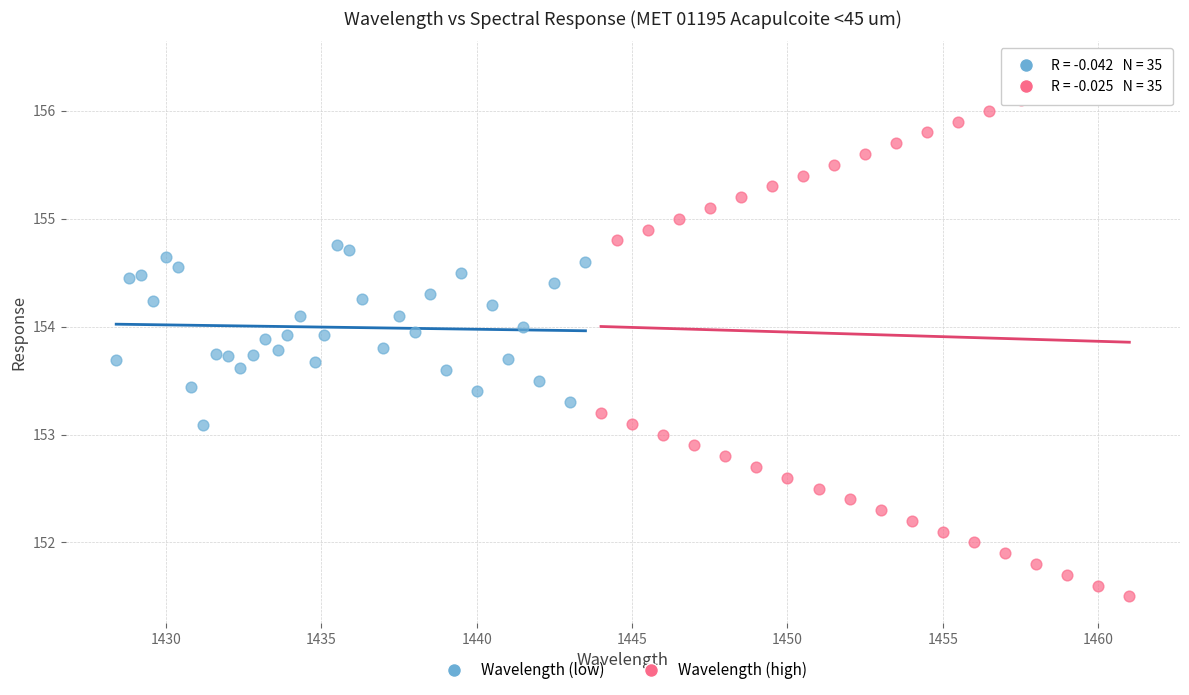

Which series contains the highest Y value?

Wavelength (high)